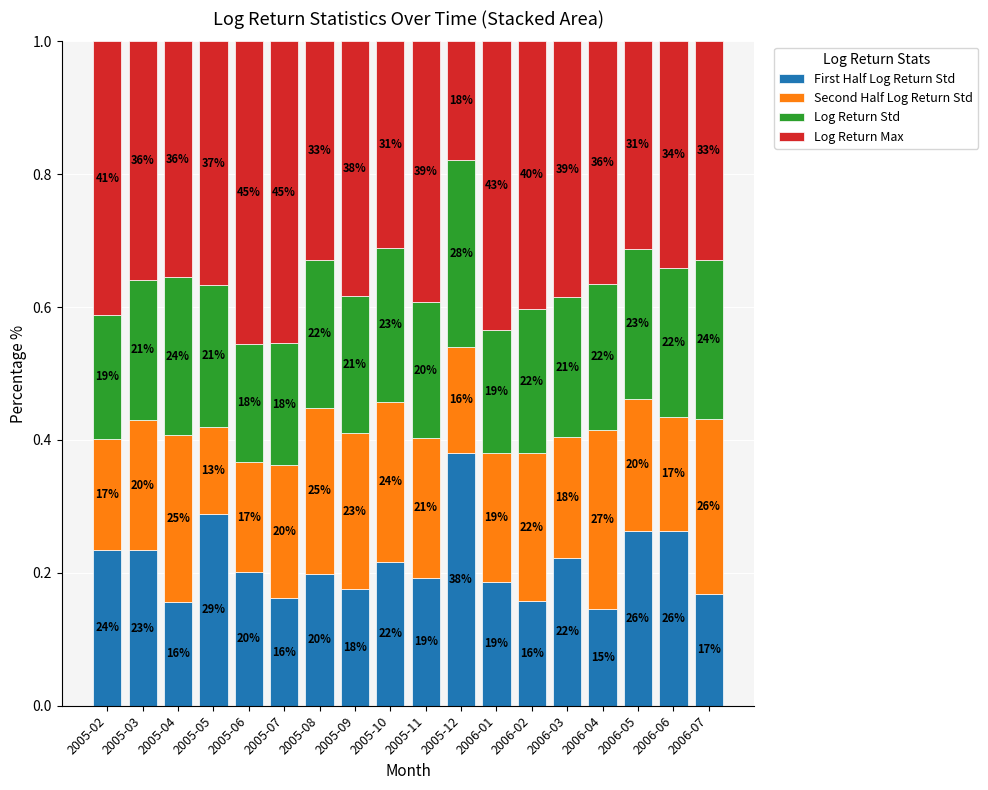

What are all the series names shown in the legend?

First Half Log Return Std, Second Half Log Return Std, Log Return Std, Log Return Max